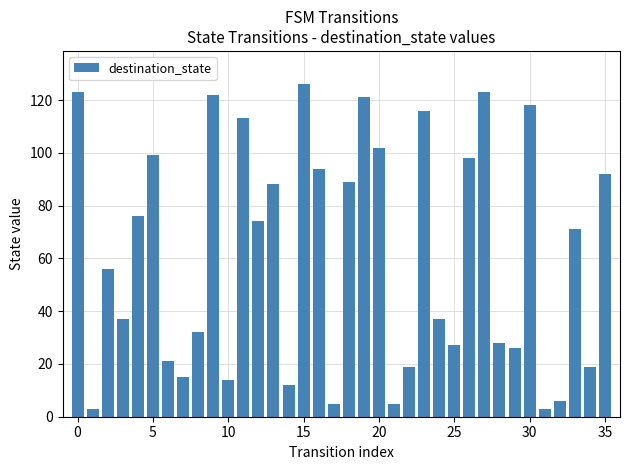

What is the minimum value shown in the chart?

3